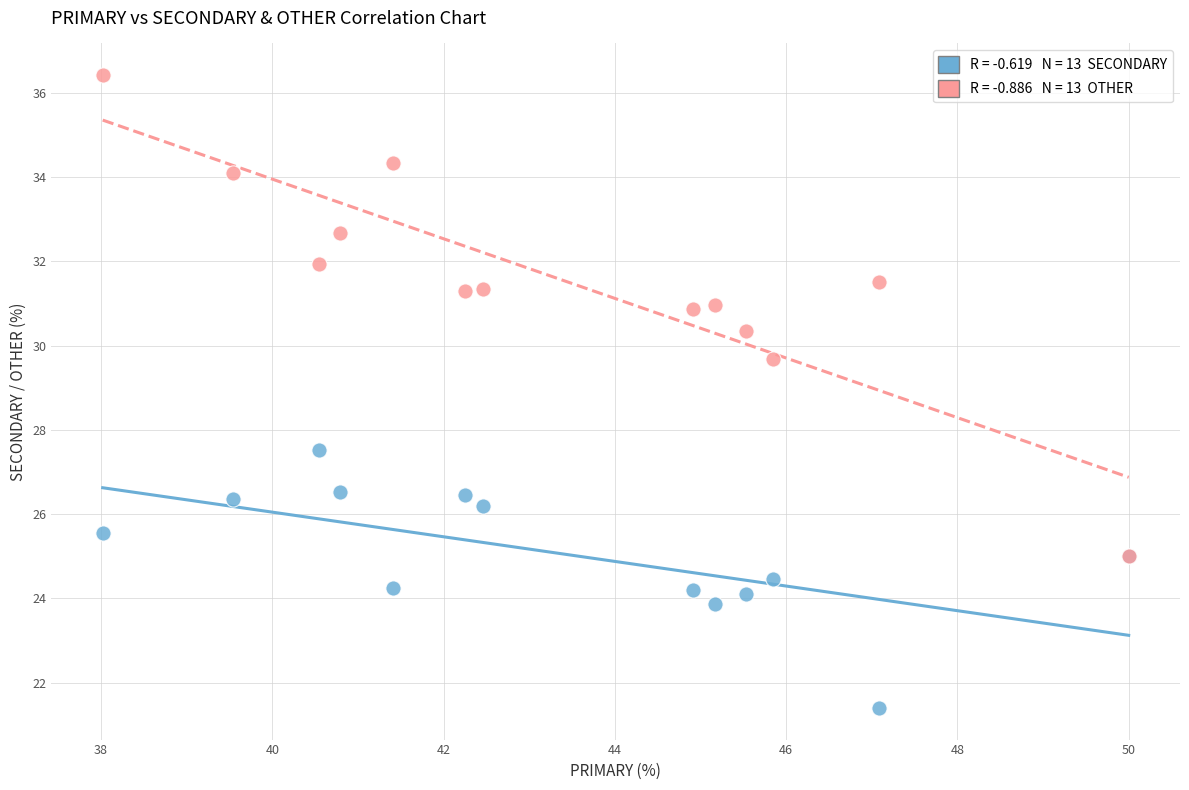

Across all series, what Y value is closest to 28?

27.5